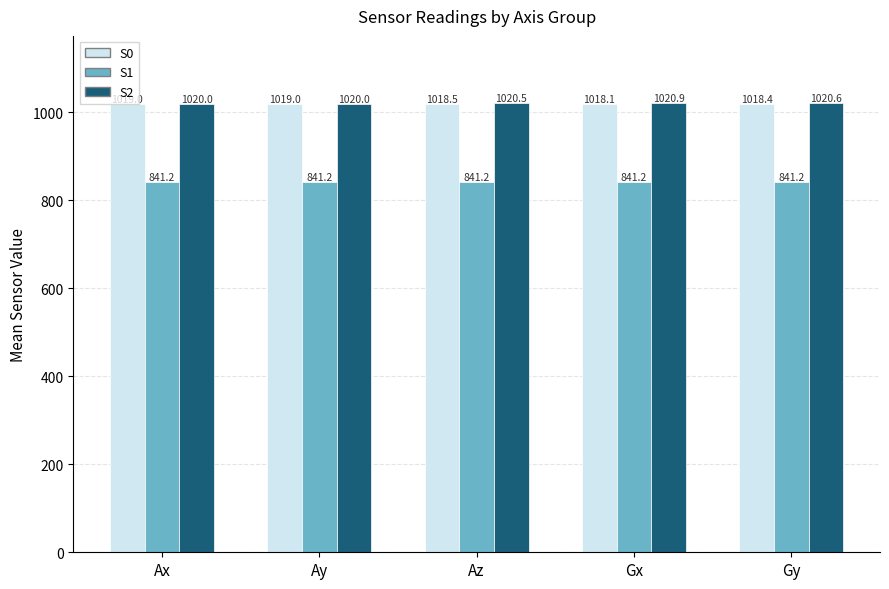

At Gy, list the series in order from largest to smallest.

S2, S0, S1